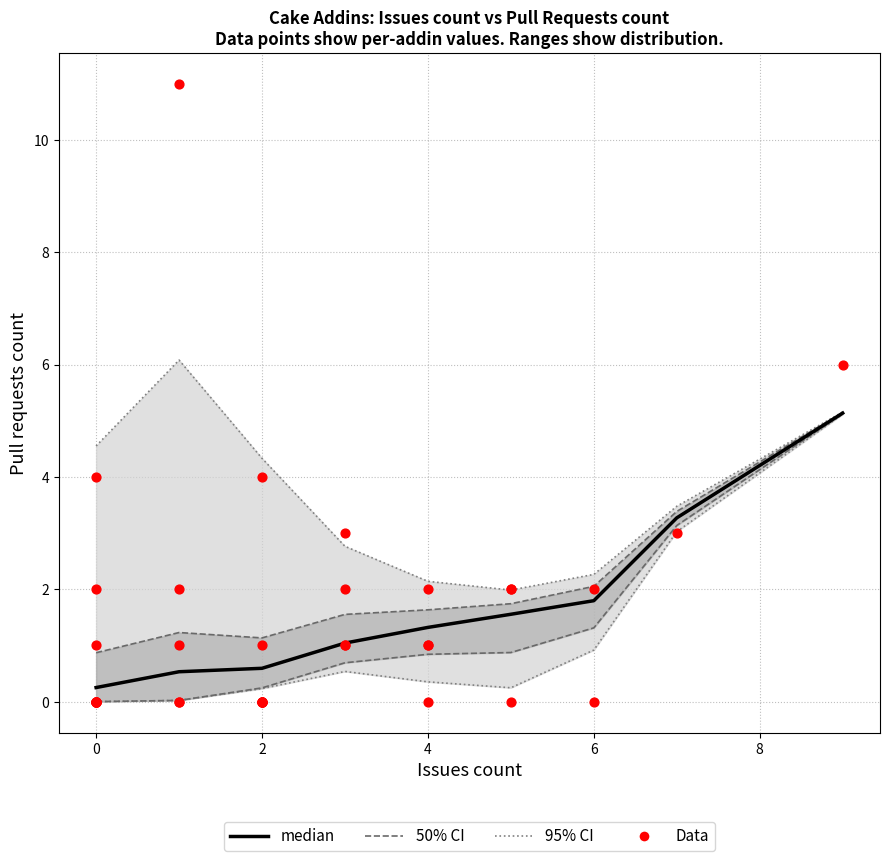

Which series has the largest Y range (max minus min)?

pull_requests